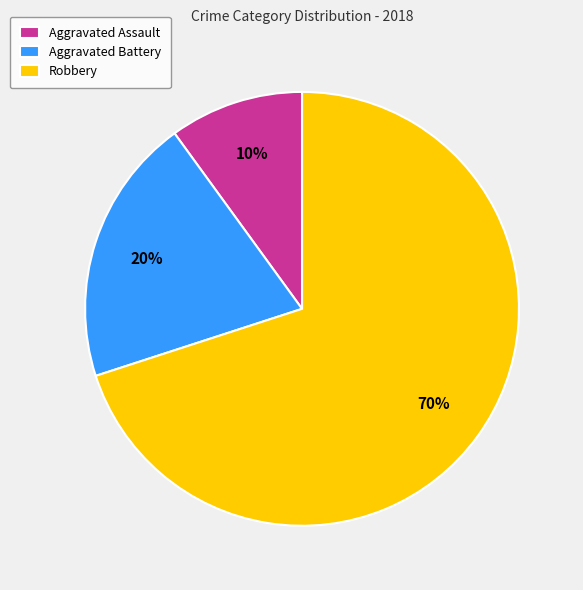

Is there a majority slice in this chart?

Yes